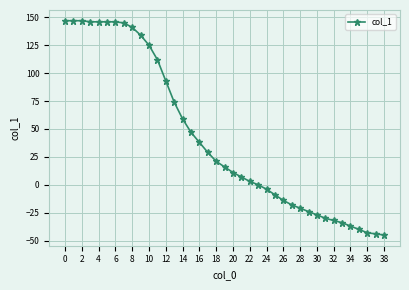

How many data points are less than 16?

19